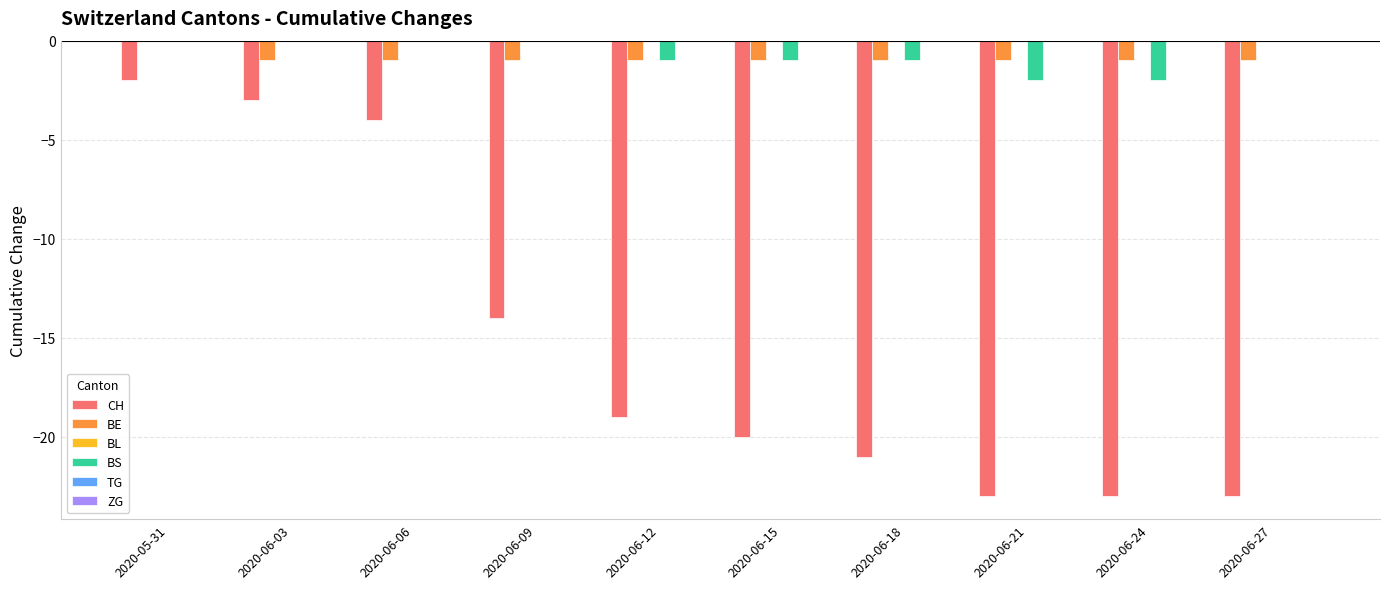

The CH series shows -27 at 2020-06-12. True or false?

False